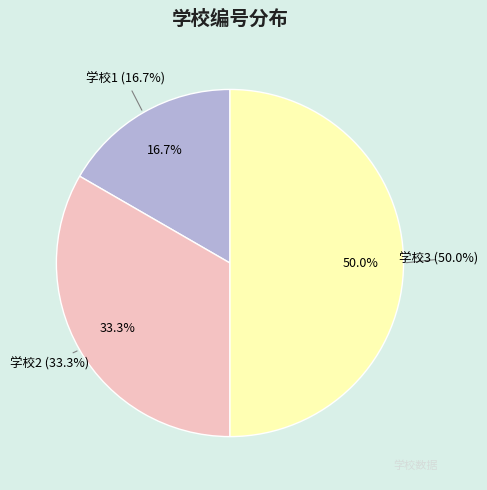

Is 学校3 the majority of the pie?

No